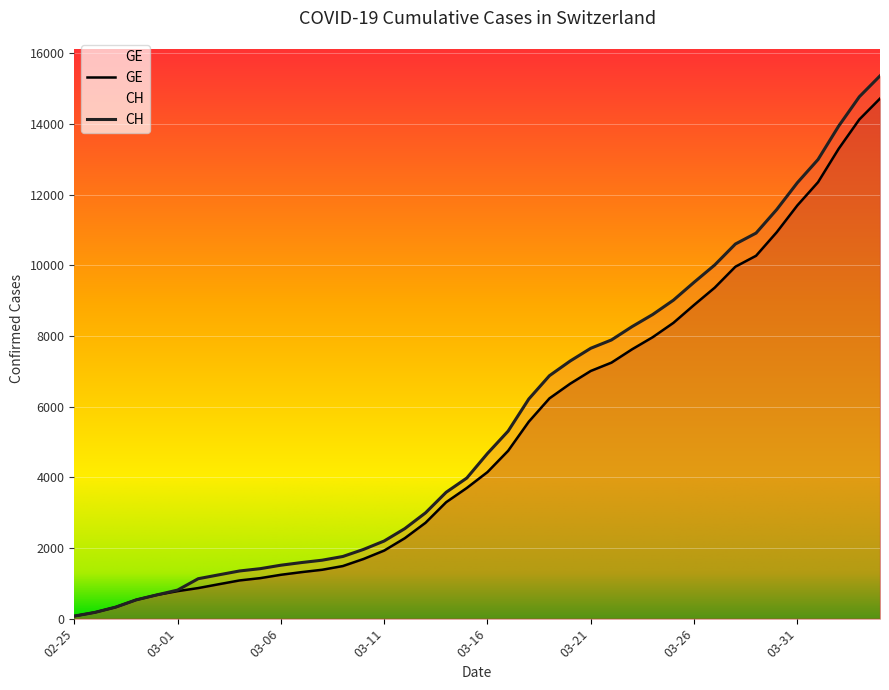

At which label is CH closest to 7715?

03-21